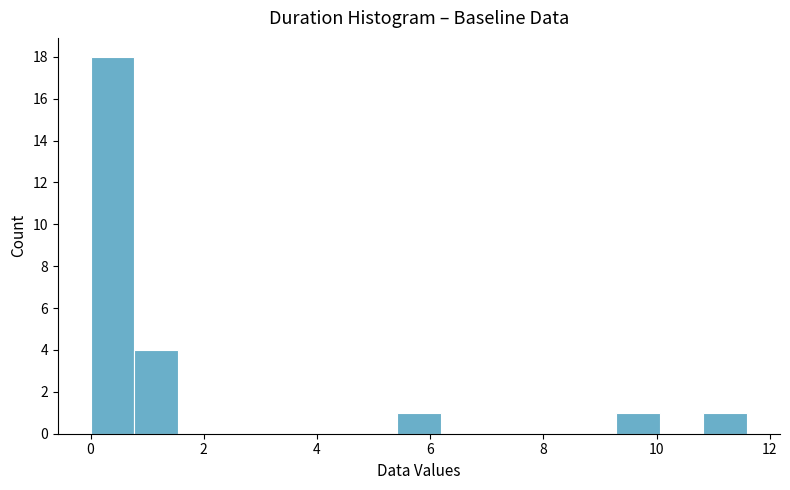

Around what value on the x-axis is the tallest bar? Give the approximate position of its centre, as read against the axis.

0.4